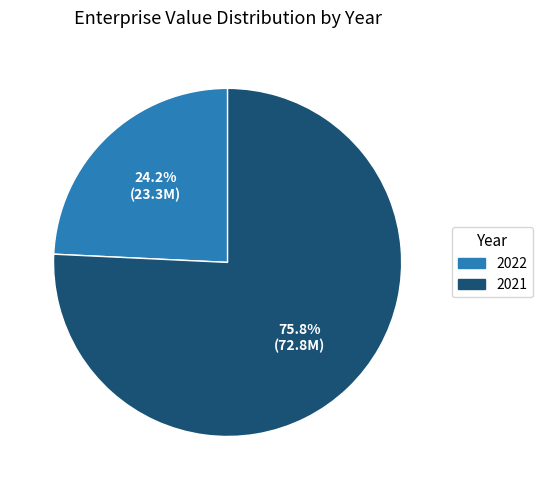

What percentage is the 2021 slice, to the nearest percent?

76%